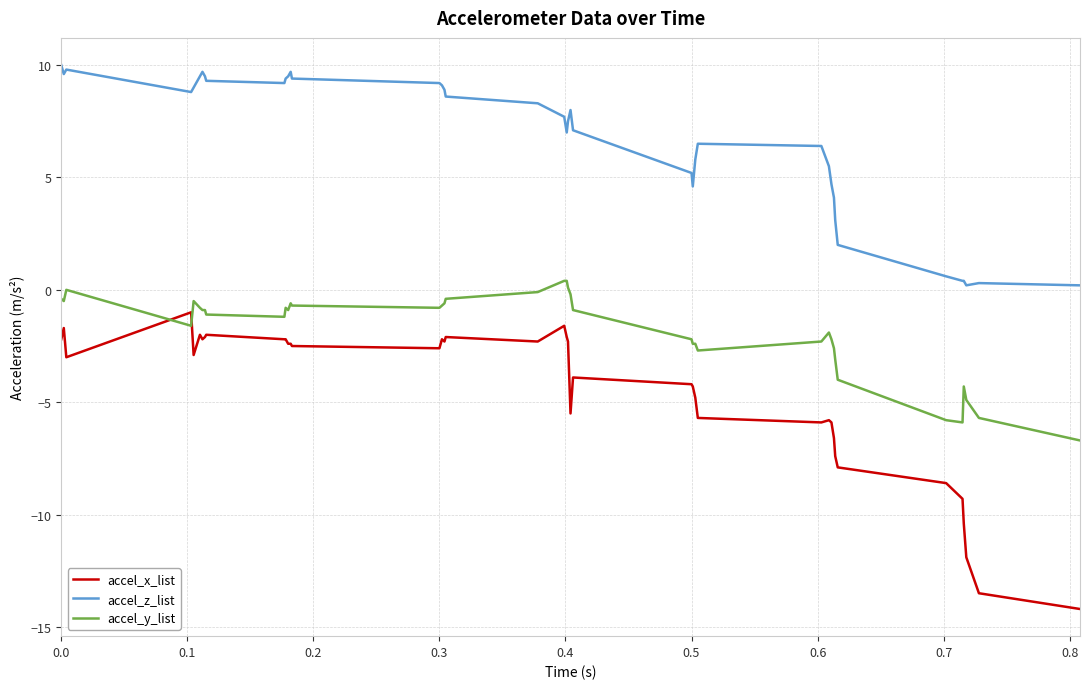

Which series has the largest total across all categories?

accel_z_list